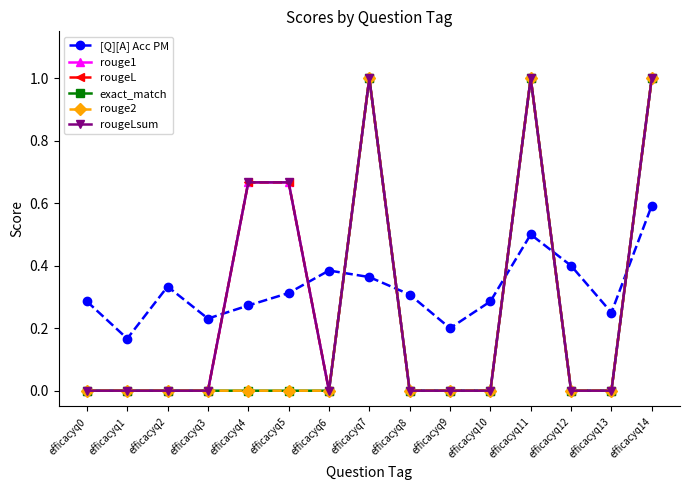

What is the sum of all rougeL values?

4.3